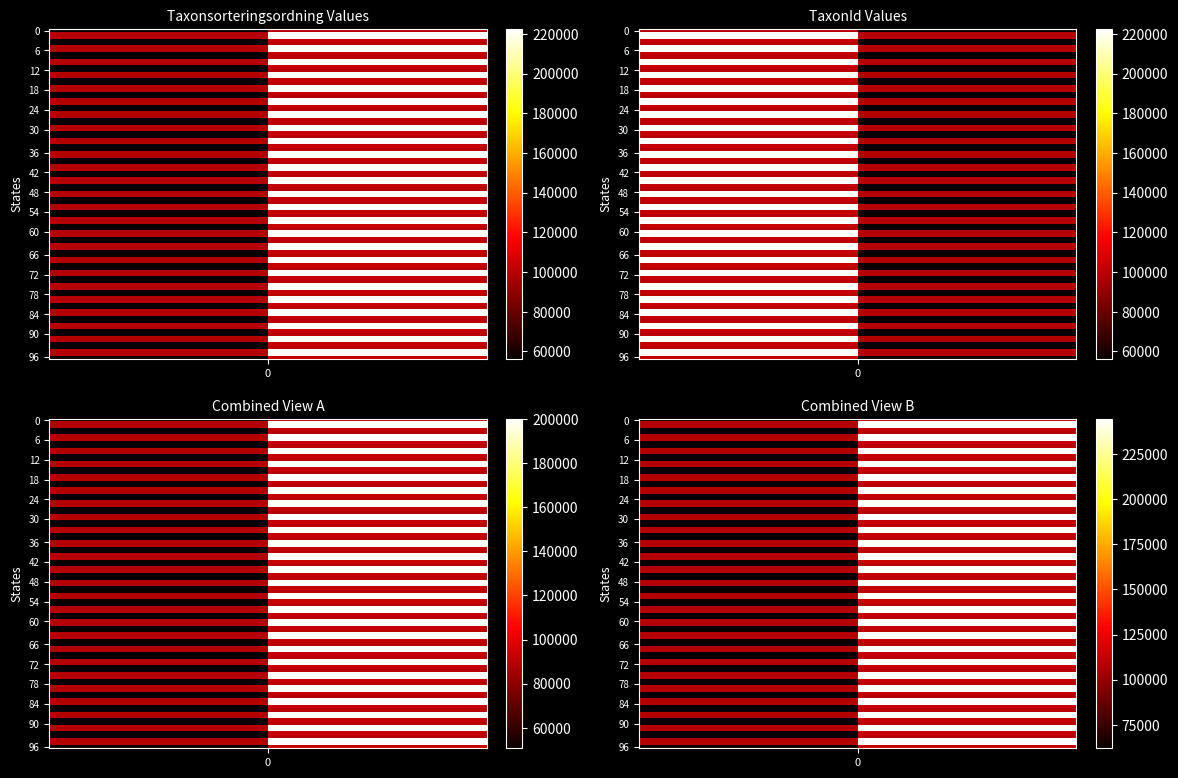

Is it true that 94029468 equals 76910 at 0?

False